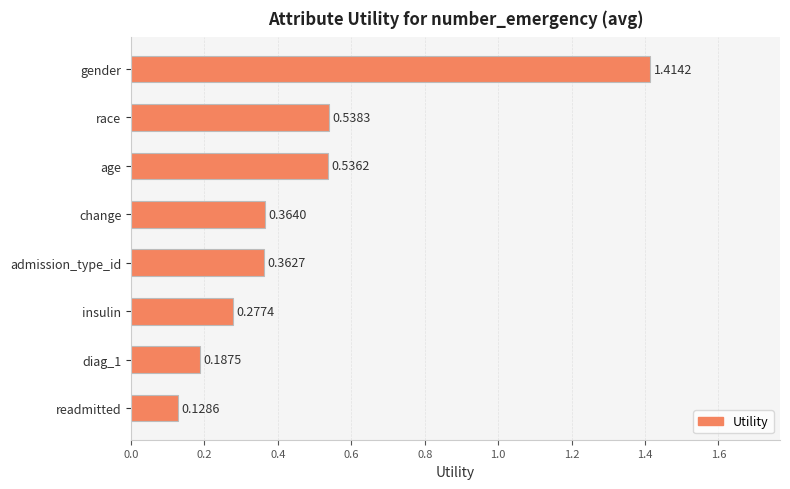

What is the difference between the maximum and second lowest values?

1.2